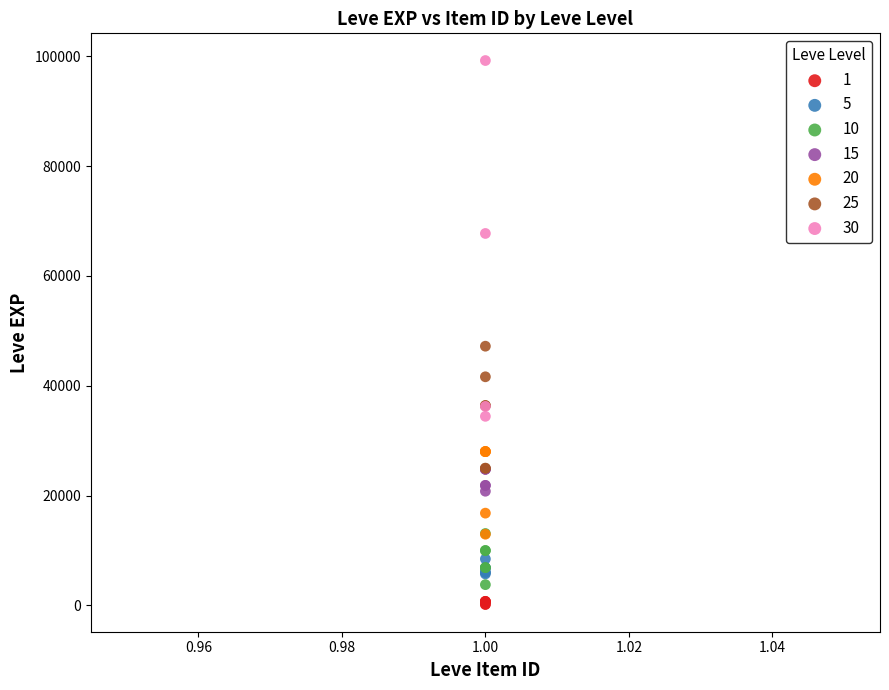

Which series has the largest Y range (max minus min)?

30